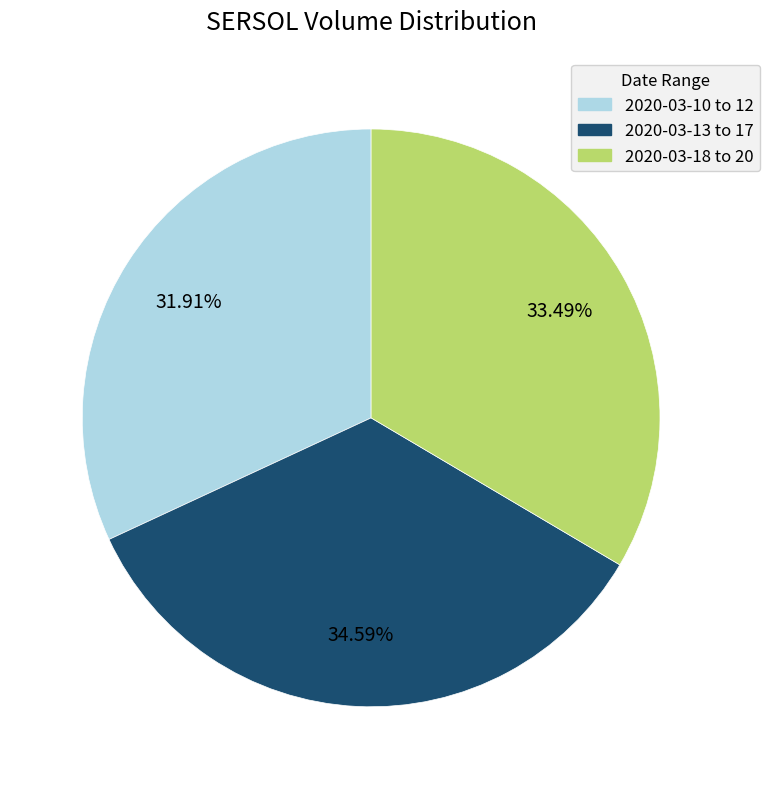

Is there a majority slice in this chart?

No